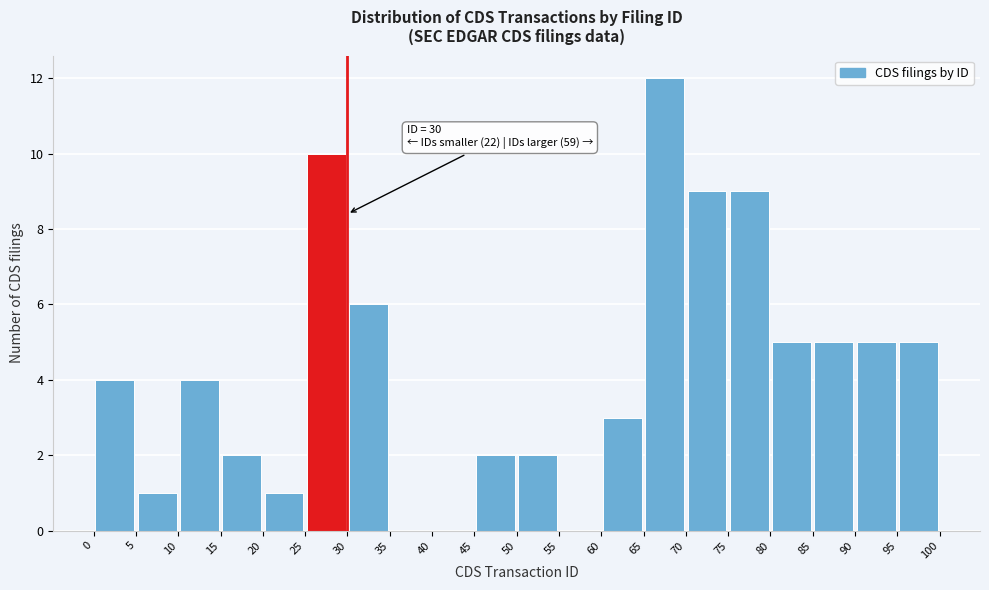

Which range on the x-axis has the tallest bar?

65 to 70